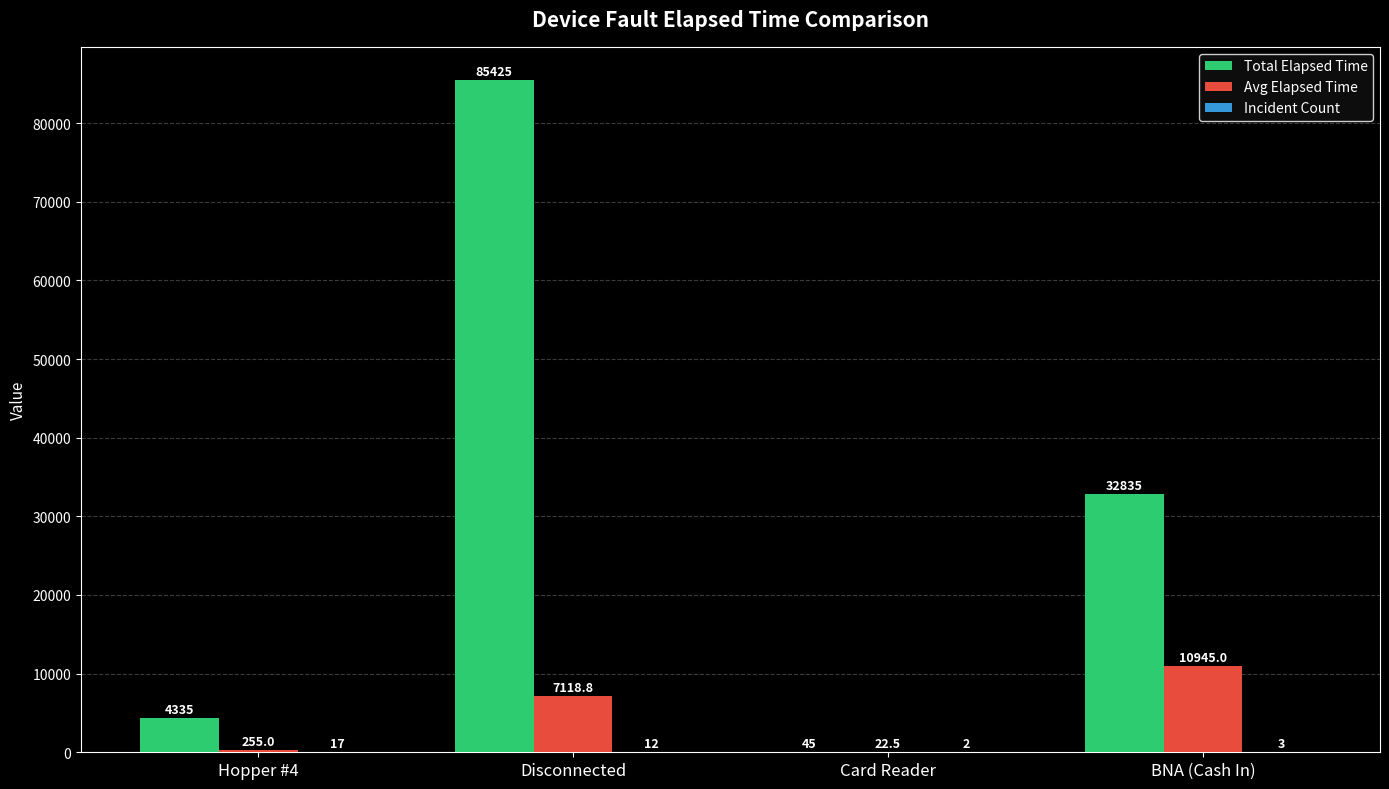

Between Hopper #4 and Card Reader, which series saw the biggest shift?

Total Elapsed Time